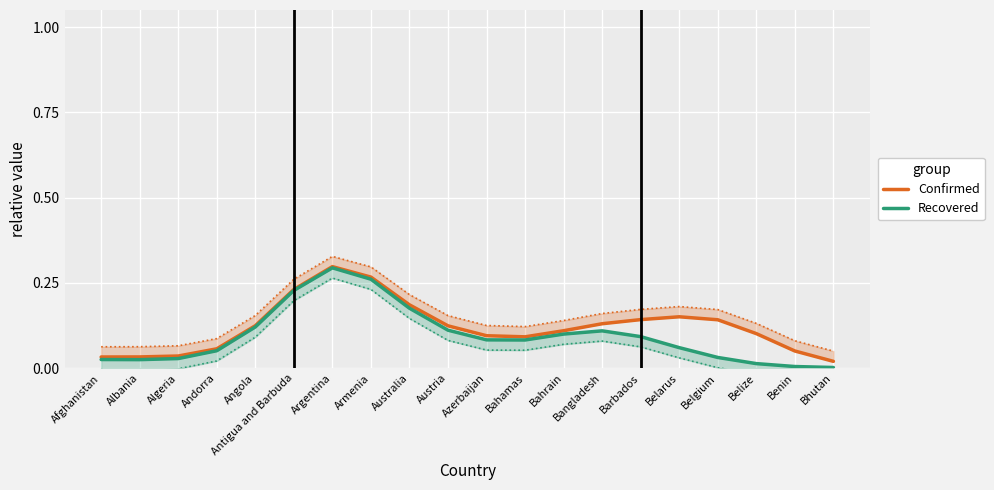

At which label does Confirmed reach its minimum?

Bhutan